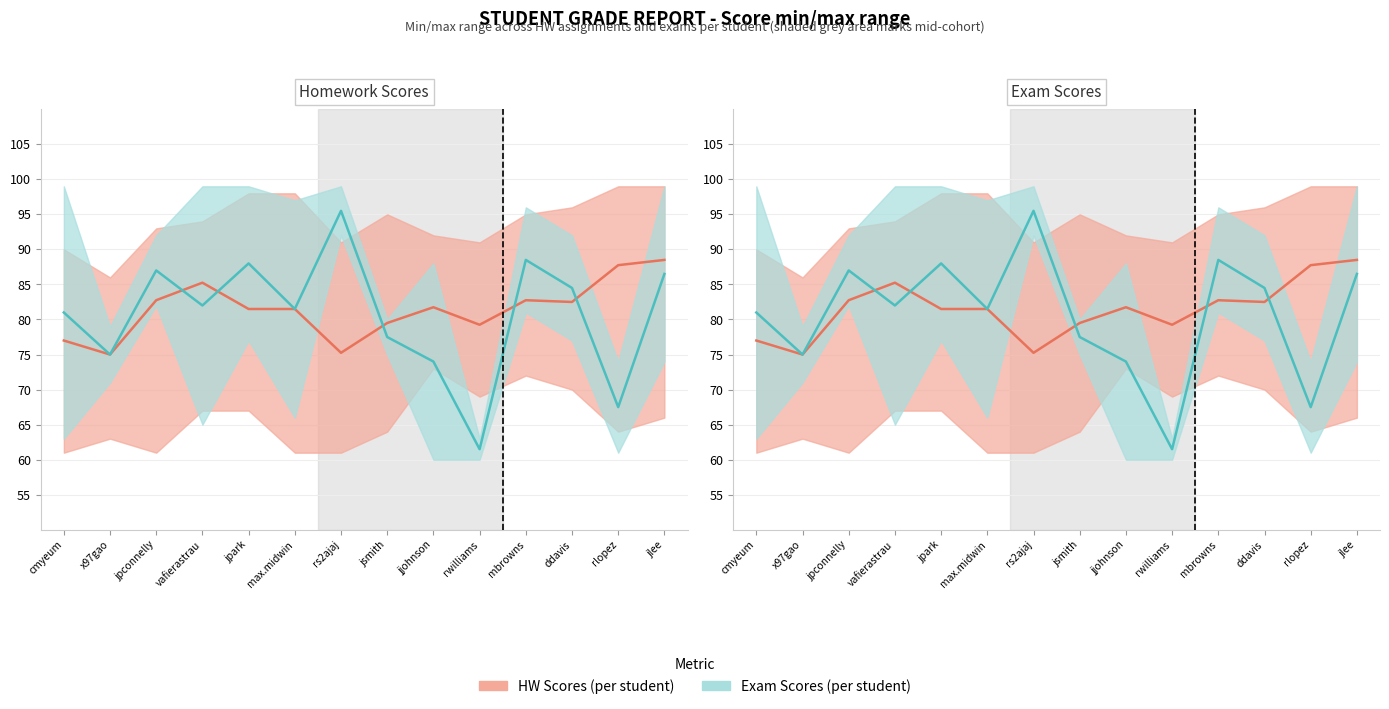

What position from the right is vafierastrau?

11